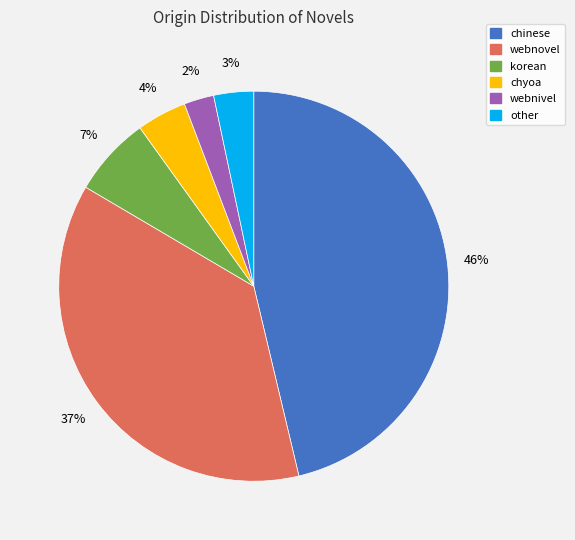

Is the sum of webnivel and chyoa greater than half?

No